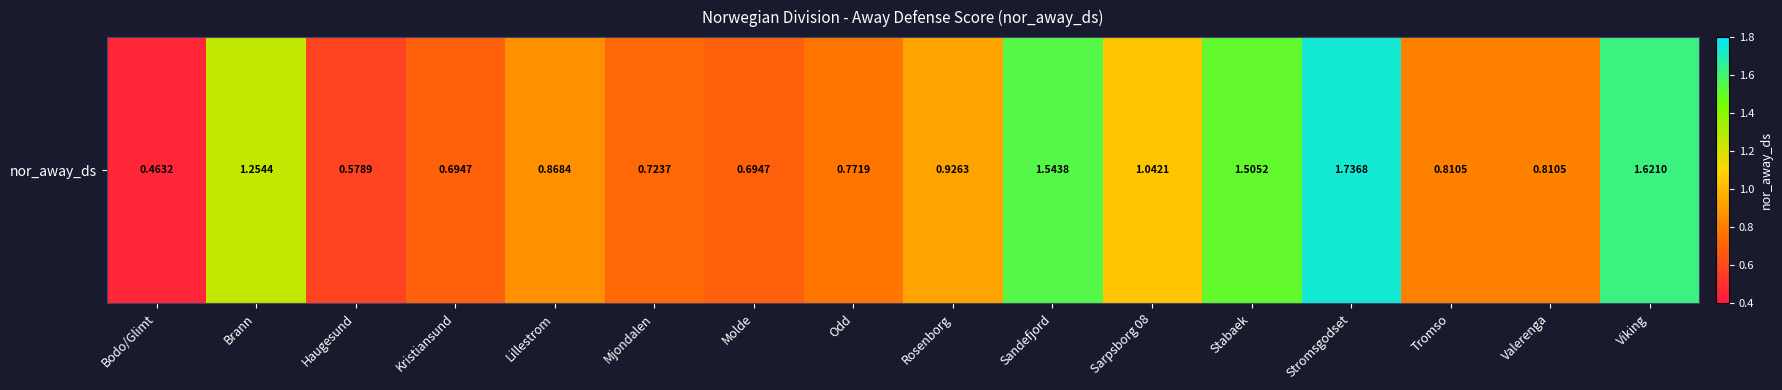

List the labels in order of value, largest first.

Stromsgodset, Viking, Sandefjord, Stabaek, Brann, Sarpsborg 08, Rosenborg, Lillestrom, Tromso, Valerenga, Odd, Mjondalen, Kristiansund, Molde, Haugesund, Bodo/Glimt